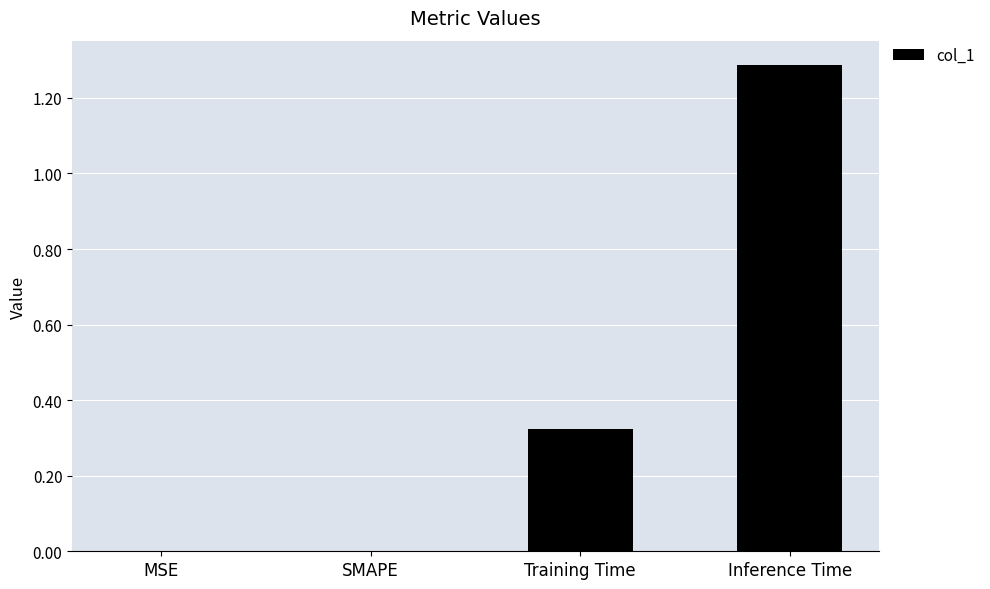

Is it true that the value at MSE is 0.7?

False